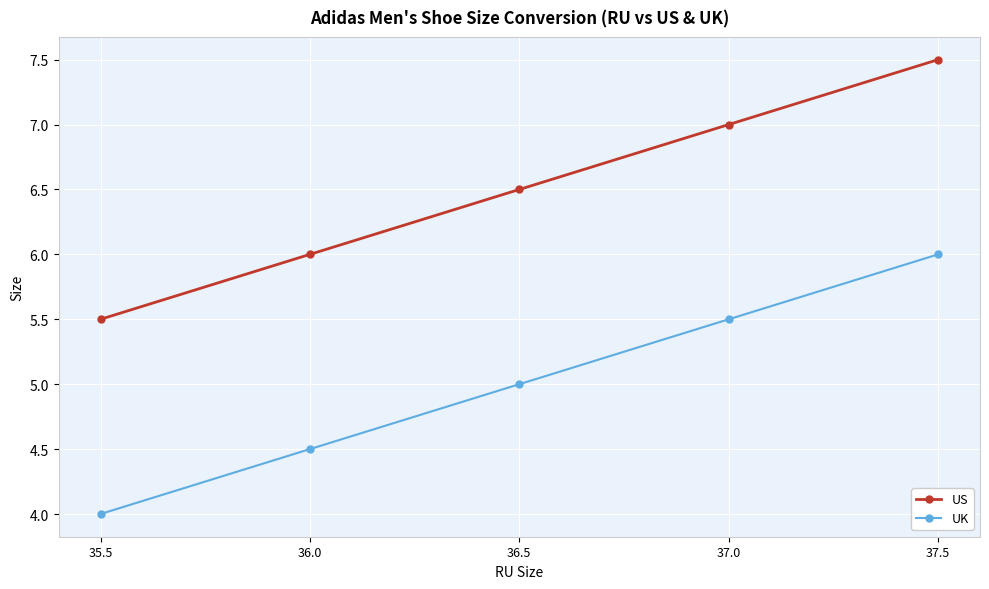

What is the difference between the US values at 37.0 and 36.5?

0.5